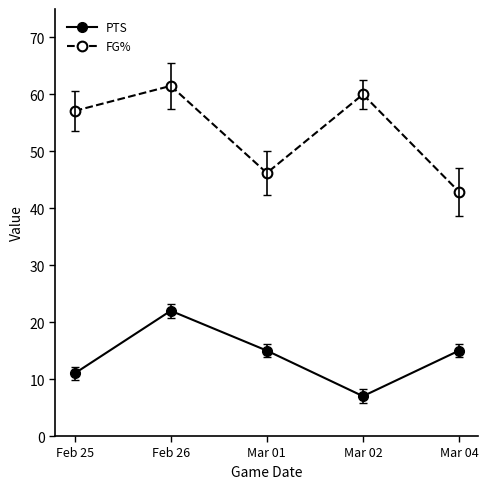

Which label corresponds to the smallest value in the chart?

Mar 02